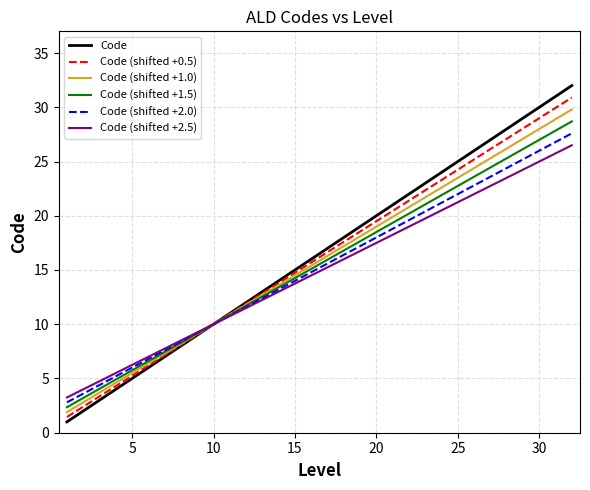

Rank the series by their maximum value, from lowest to highest.

Code (shifted +2.5), Code (shifted +2.0), Code (shifted +1.5), Code (shifted +1.0), Code (shifted +0.5), Code